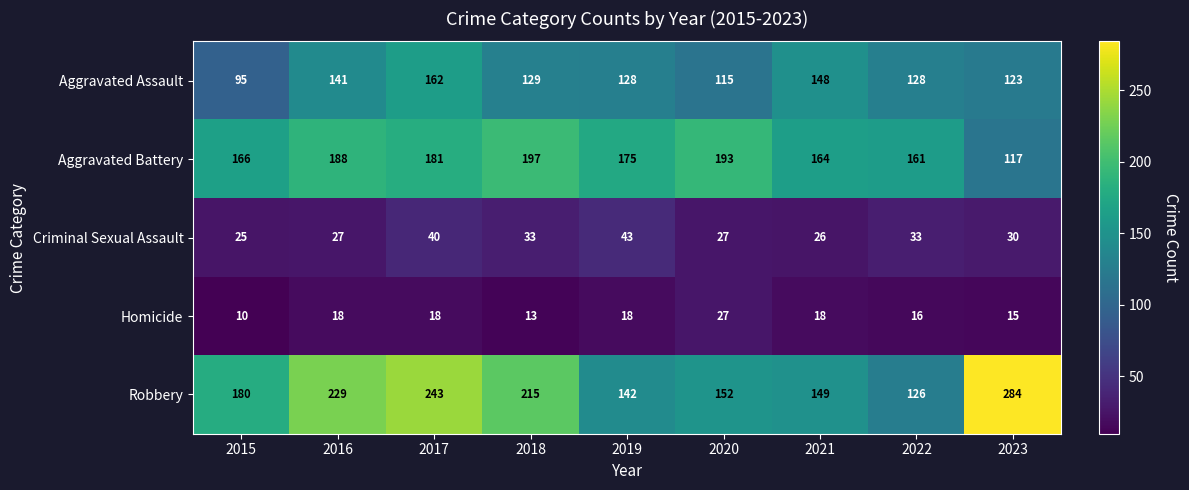

Which series changed the most between 2021 and 2022?

Robbery